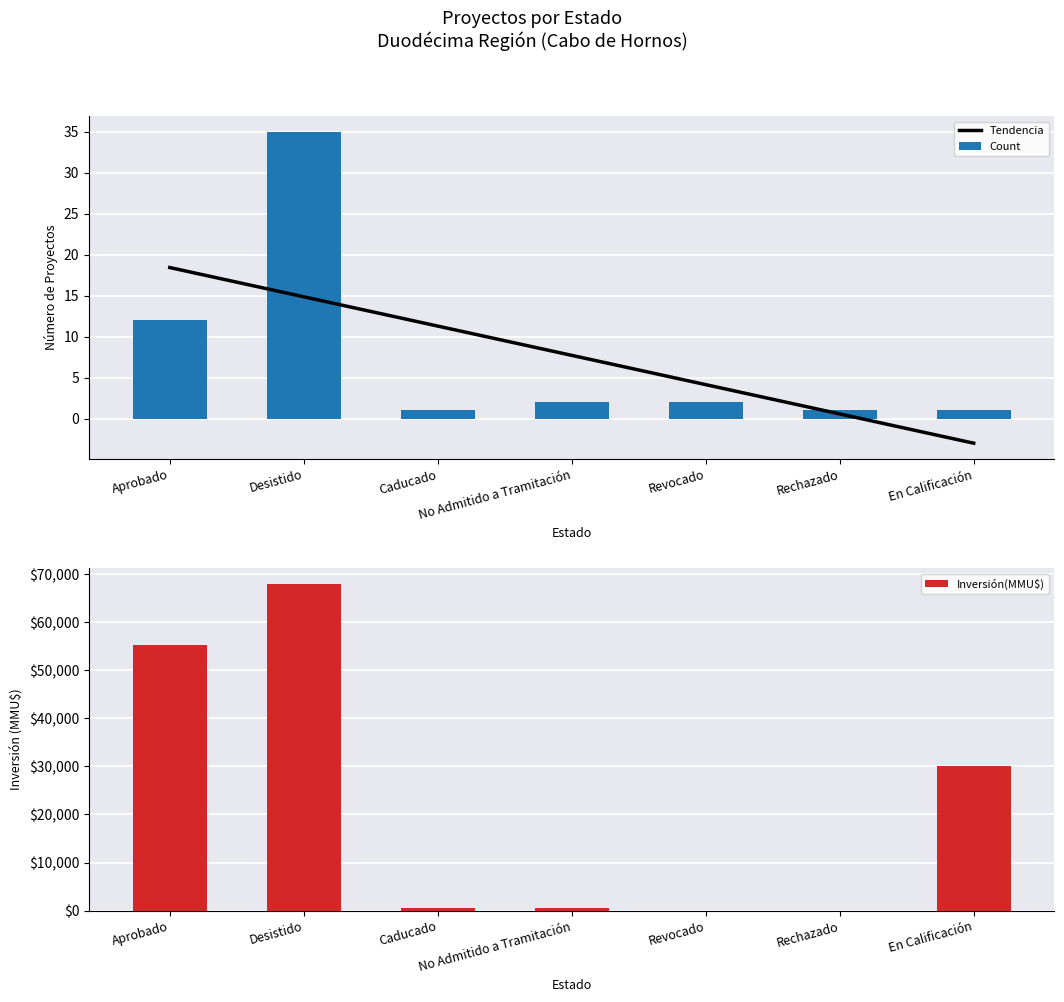

The Tendencia series shows 7.7 at No Admitido a Tramitación. True or false?

True